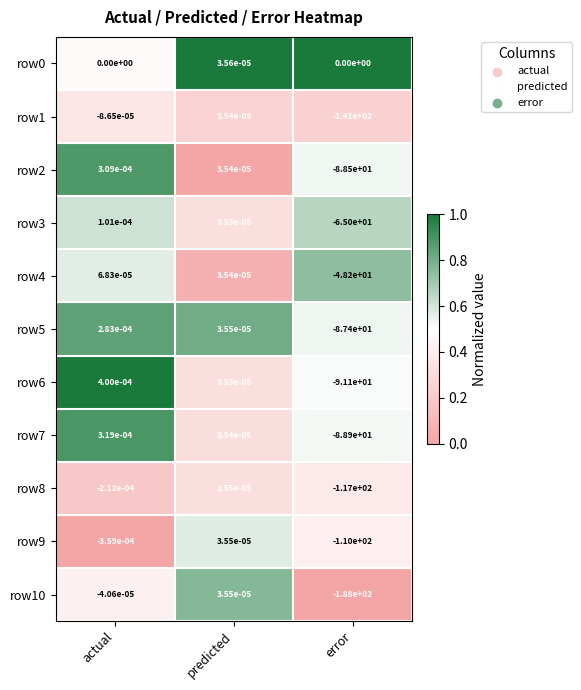

Where does the row1 series first go above 0?

predicted